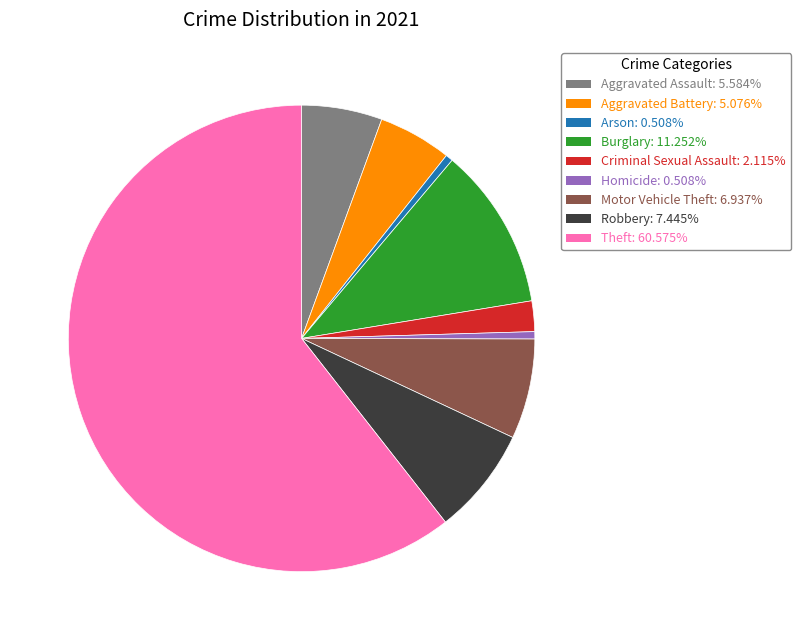

What is the largest slice in the pie chart?

Theft